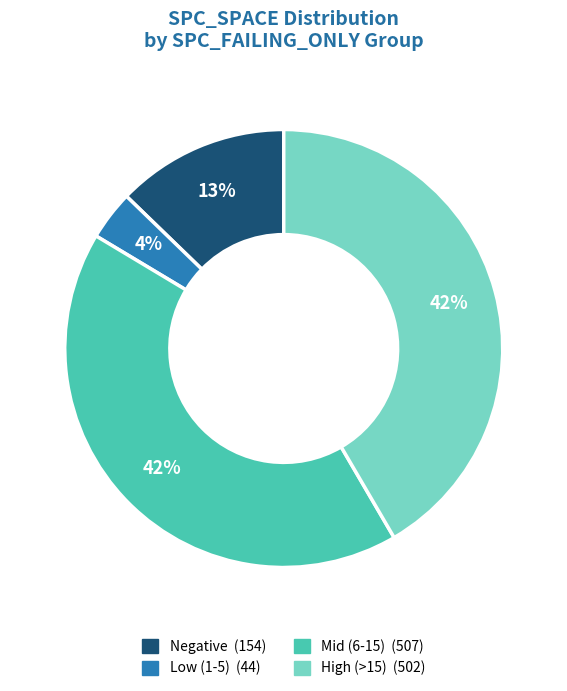

Is there any slice that represents more than half of the pie?

No